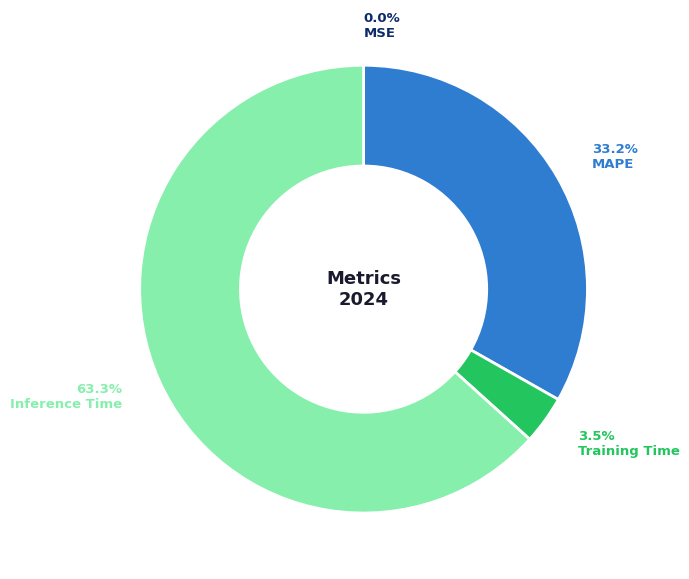

To the nearest percent, what is the difference between the largest and smallest slice percentages?

63%